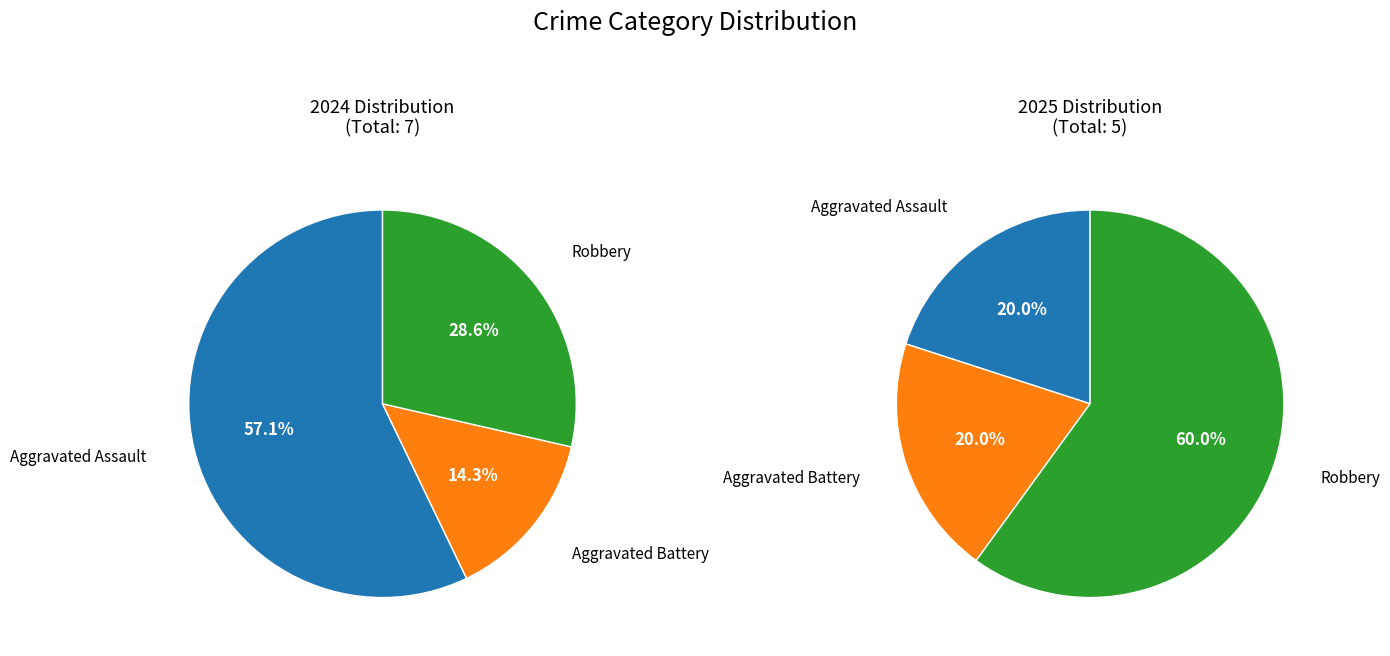

Does Aggravated Assault represent more than half of the total?

Yes